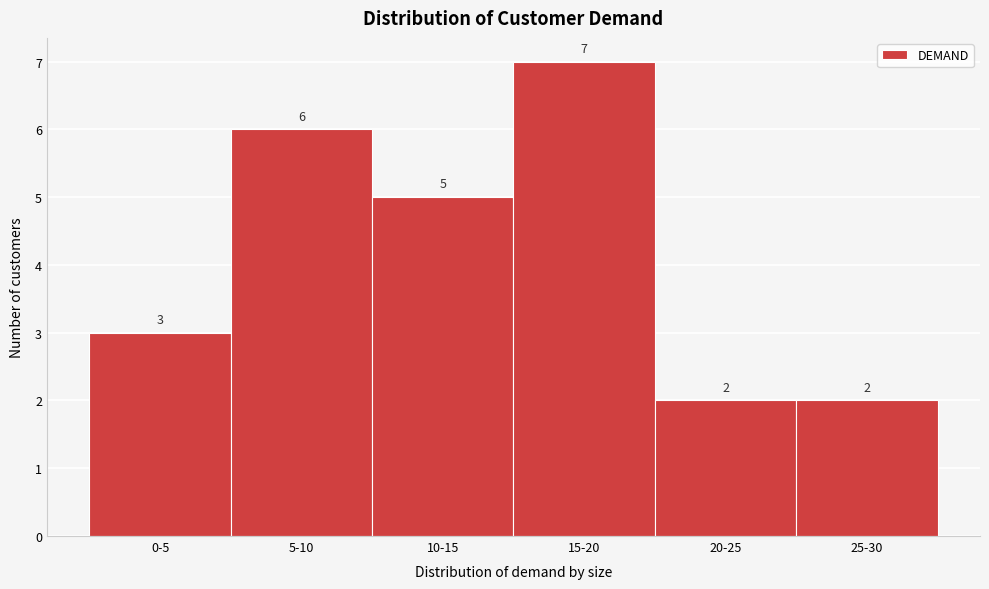

Reading right to left, list all the values displayed in this chart.

25-30=2	20-25=2	15-20=7	10-15=5	5-10=6	0-5=3